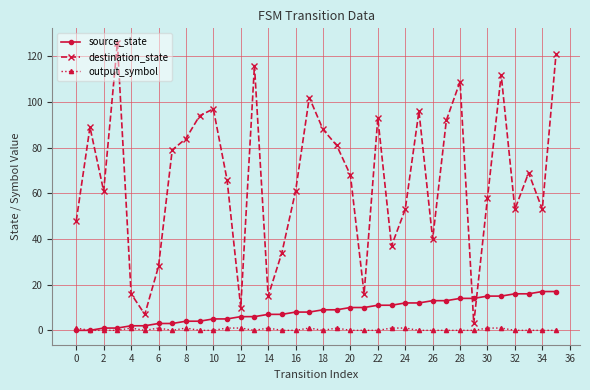

Does the chart have visible grid lines?

Yes